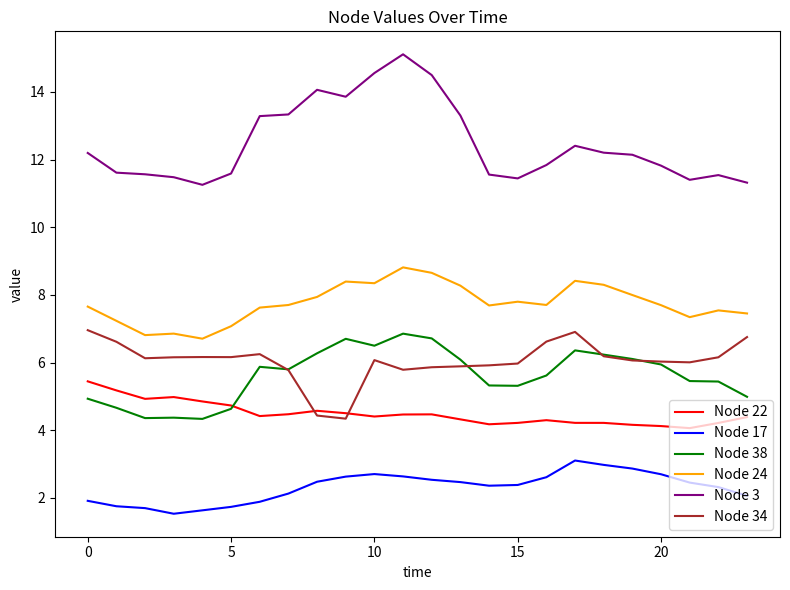

What is the maximum value shown in the chart?

15.1